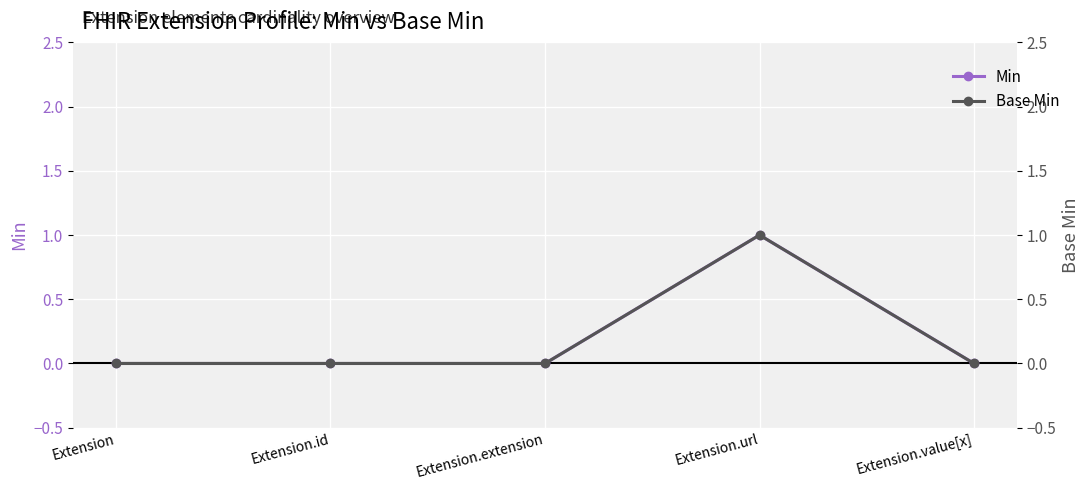

Rank the categories by Base Min value from highest to lowest.

Extension.url, Extension, Extension.id, Extension.extension, Extension.value[x]